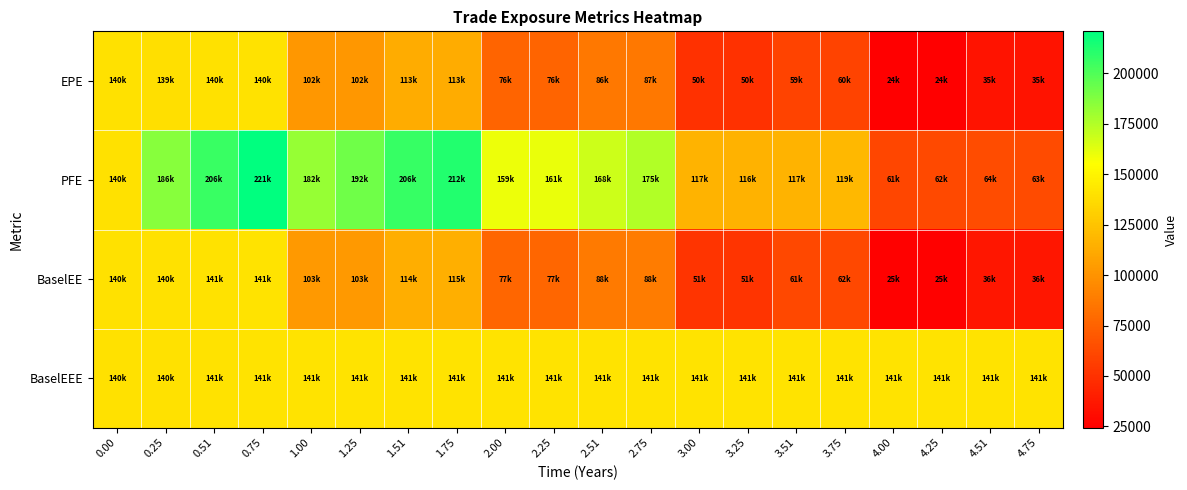

Reading left to right, transcribe all the data shown in this chart.

EPE: 0.00=139574.0	0.25=139321.0	0.51=140158.0	0.75=140457.0	1.00=102325.0	1.25=102188.0	1.51=112873.0	1.75=113118.0	2.00=76019.7	2.25=75784.1	2.51=86150.1	2.75=86505.4	3.00=50208.0	3.25=49897.4	3.51=59465.4	3.75=59591.4	4.00=24443.4	4.25=24375.2	4.51=34709.0	4.75=34723.3
PFE: 0.00=139574.0	0.25=185655.0	0.51=205576.0	0.75=220774.0	1.00=181981.0	1.25=191988.0	1.51=206484.0	1.75=211832.0	2.00=159412.0	2.25=160662.0	2.51=167967.0	2.75=175012.0	3.00=116762.0	3.25=116055.0	3.51=116780.0	3.75=119398.0	4.00=60959.9	4.25=62441.3	4.51=63732.5	4.75=63470.2
BaselEE: 0.00=139574.0	0.25=139545.0	0.51=140609.0	0.75=141143.0	1.00=103008.0	1.25=103064.0	1.51=114089.0	1.75=114577.0	2.00=77165.0	2.25=77119.2	2.51=87891.7	2.75=88467.6	3.00=51476.6	3.25=51315.7	3.51=61347.3	3.75=61661.4	4.00=25370.9	4.25=25390.5	4.51=36289.0	4.75=36425.9
BaselEEE: 0.00=139574.0	0.25=139574.0	0.51=140609.0	0.75=141143.0	1.00=141143.0	1.25=141143.0	1.51=141143.0	1.75=141143.0	2.00=141143.0	2.25=141143.0	2.51=141143.0	2.75=141143.0	3.00=141143.0	3.25=141143.0	3.51=141143.0	3.75=141143.0	4.00=141143.0	4.25=141143.0	4.51=141143.0	4.75=141143.0